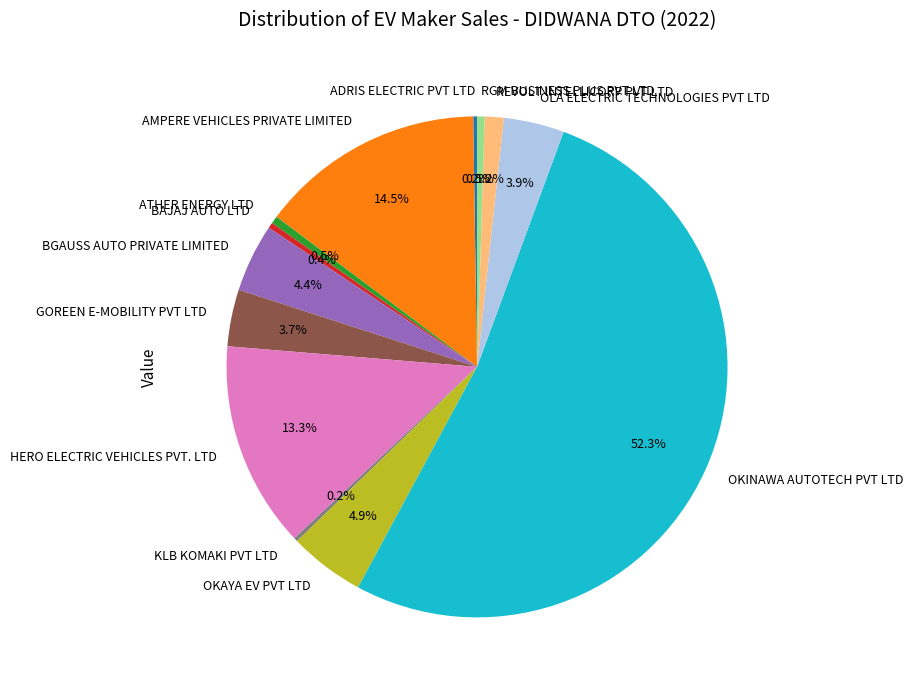

What is the ratio of the value at BGAUSS AUTO PRIVATE LIMITED to the value at OLA ELECTRIC TECHNOLOGIES PVT LTD?

1.1